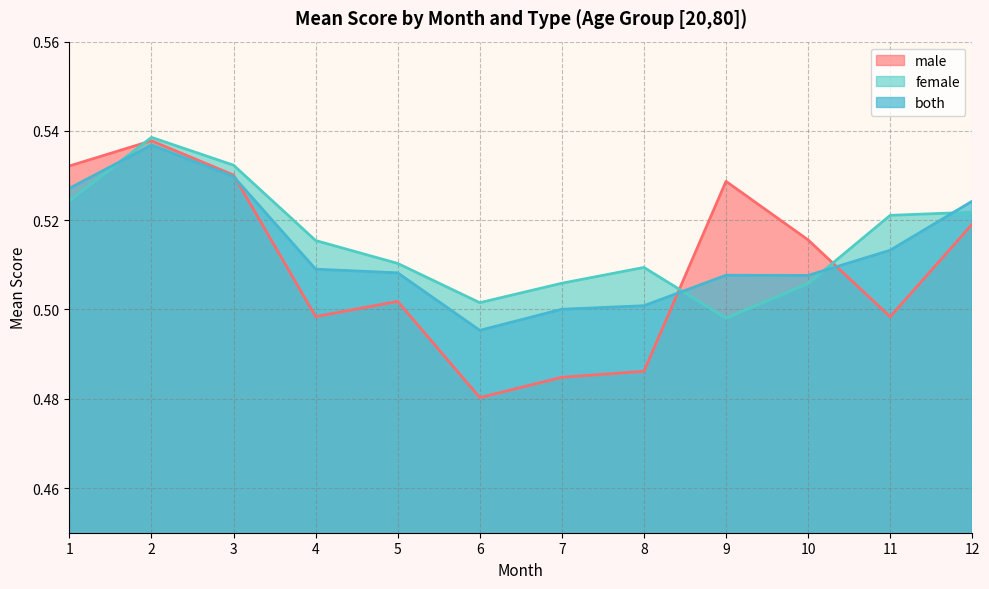

Which category has the highest value across all series?

2